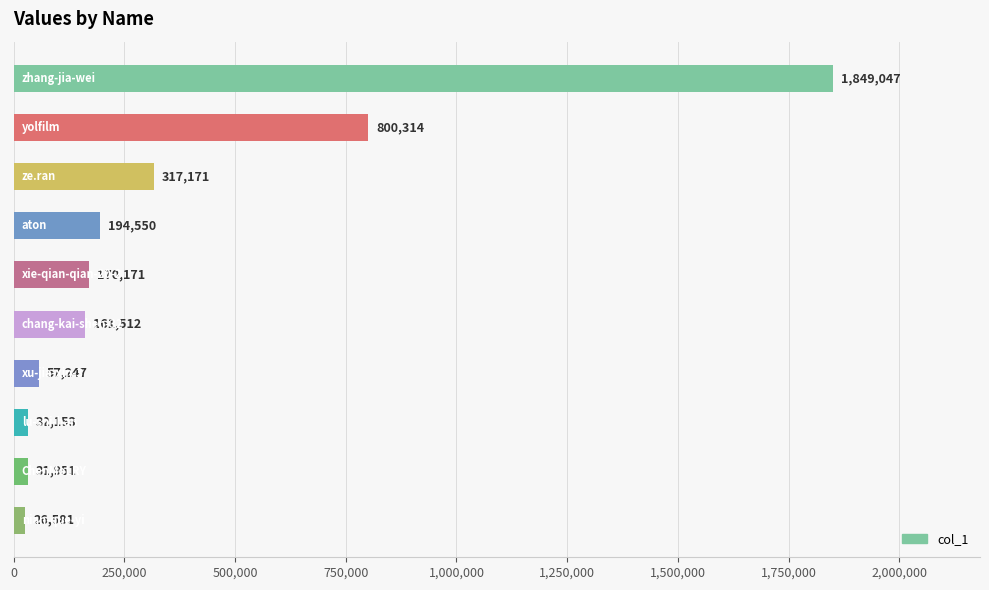

What is the average value?

364070